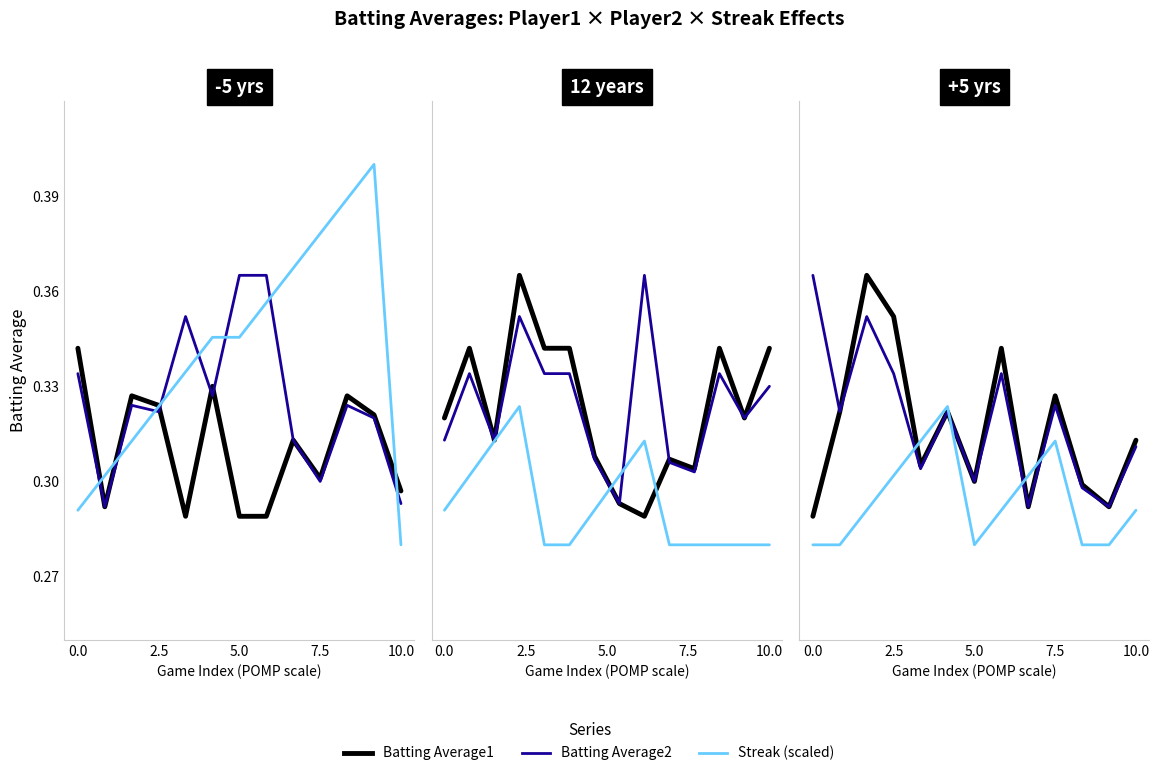

What are all the series names shown in the legend?

Batting Average1, Batting Average2, Streak